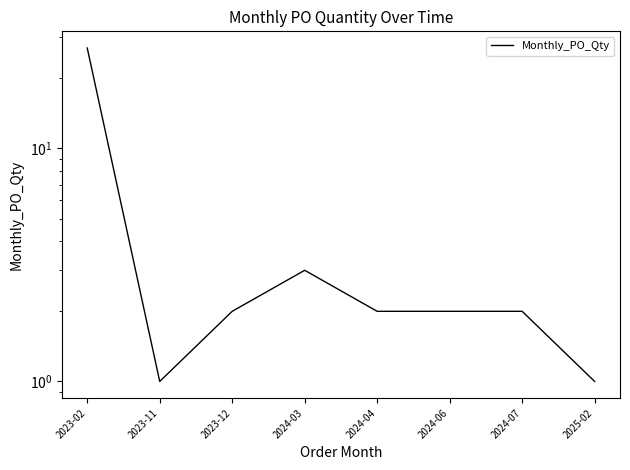

Where is the first local maximum?

2024-03